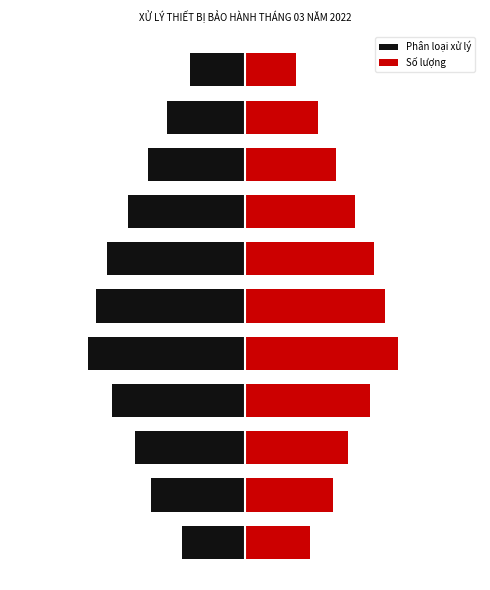

Rank the series by their average value, from lowest to highest.

Phân loại xử lý, Số lượng